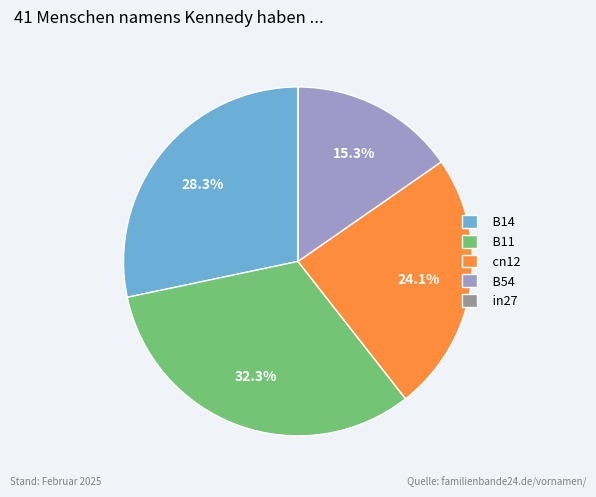

Is there any slice that represents more than half of the pie?

No